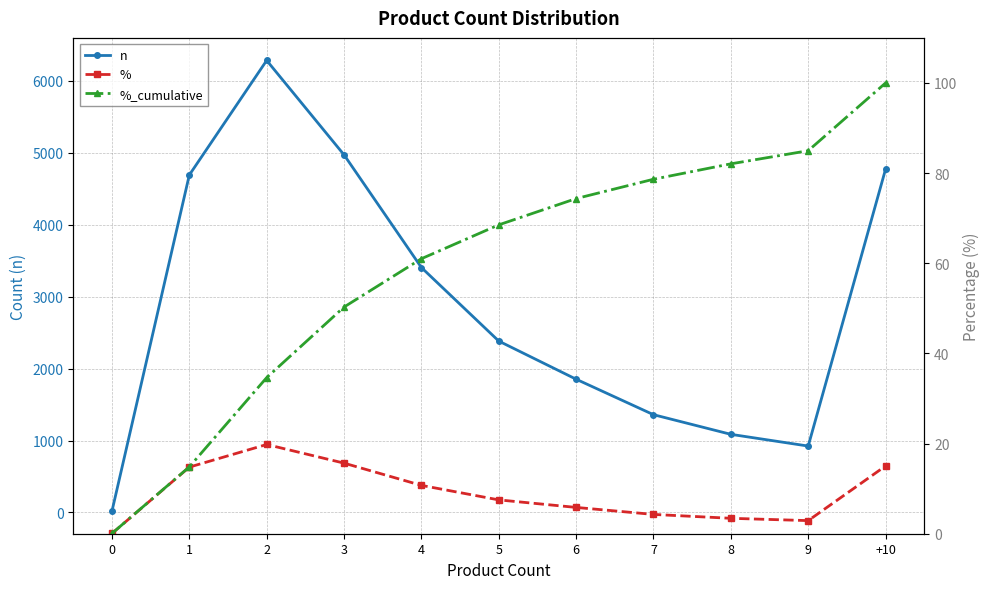

How many values in the n series exceed 2382?

5